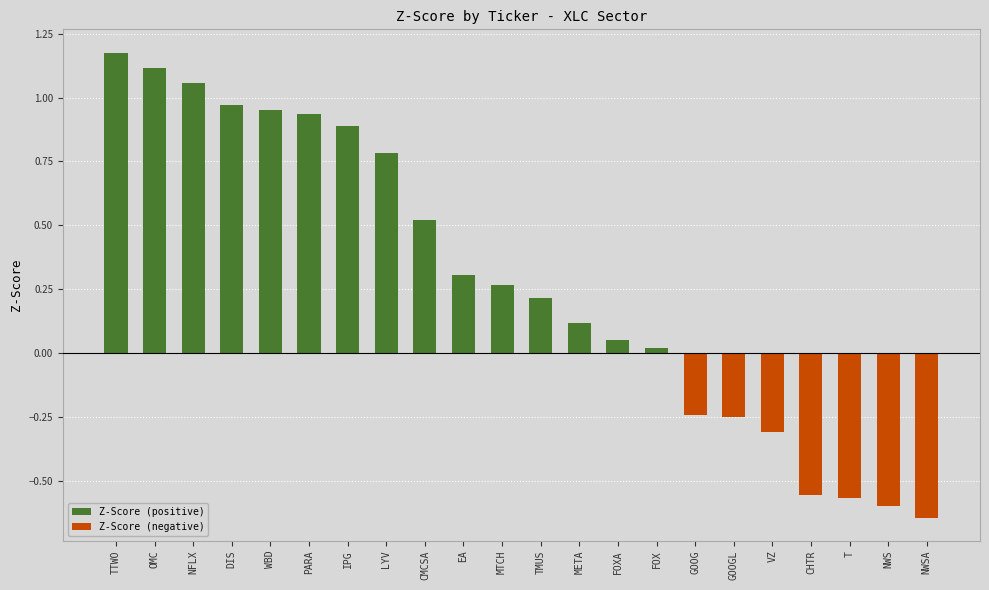

How many values in Z-Score (positive) are above zero?

15